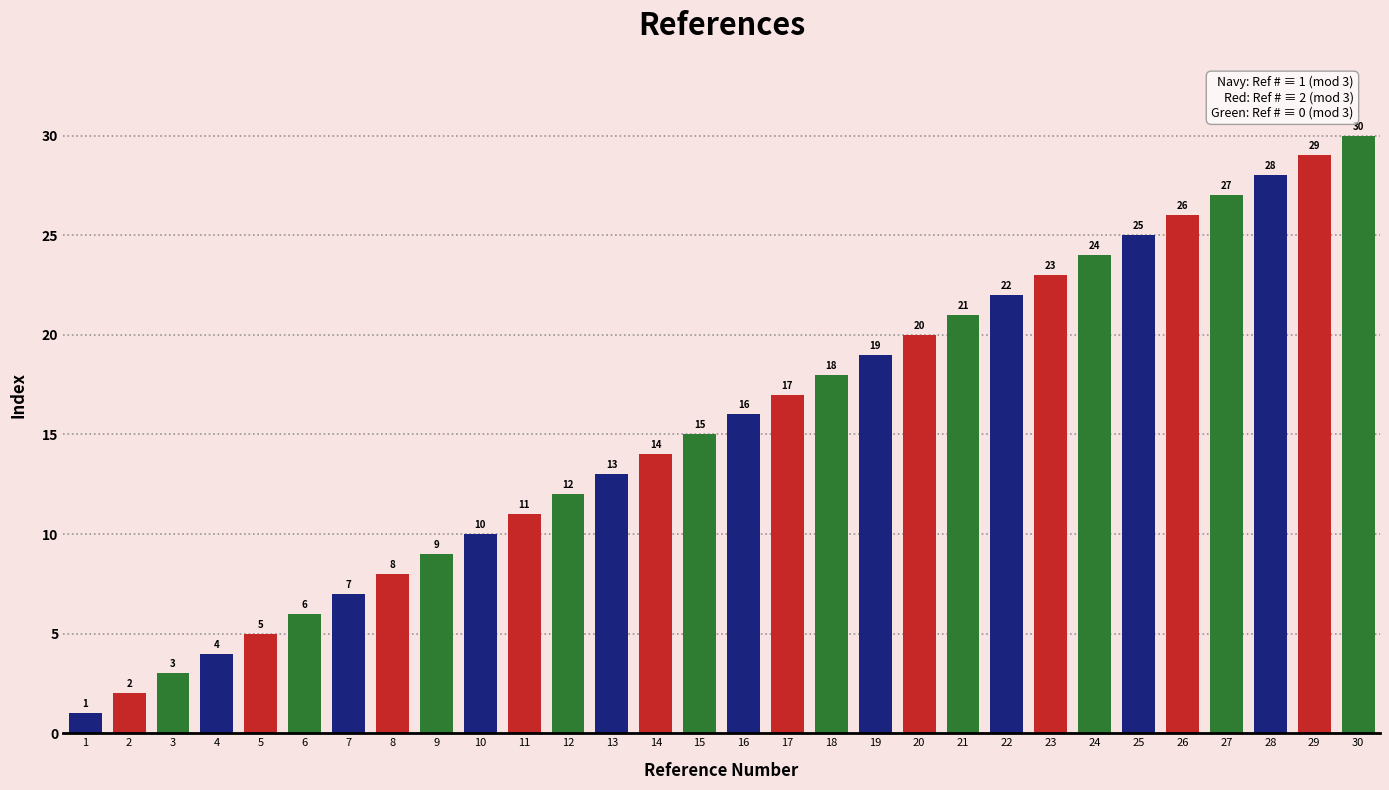

True or false: the data shows 10 at 28.

False